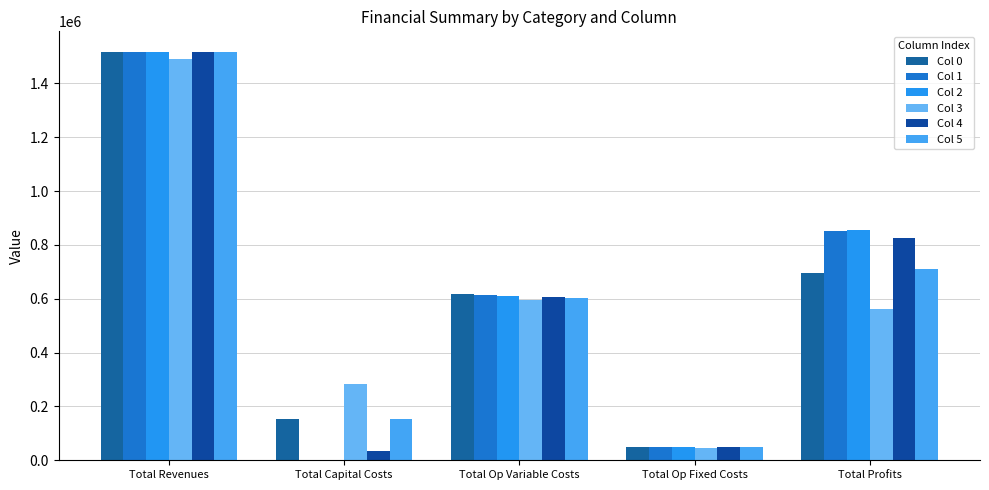

What are all the series names shown in the legend?

Col 0, Col 1, Col 2, Col 3, Col 4, Col 5